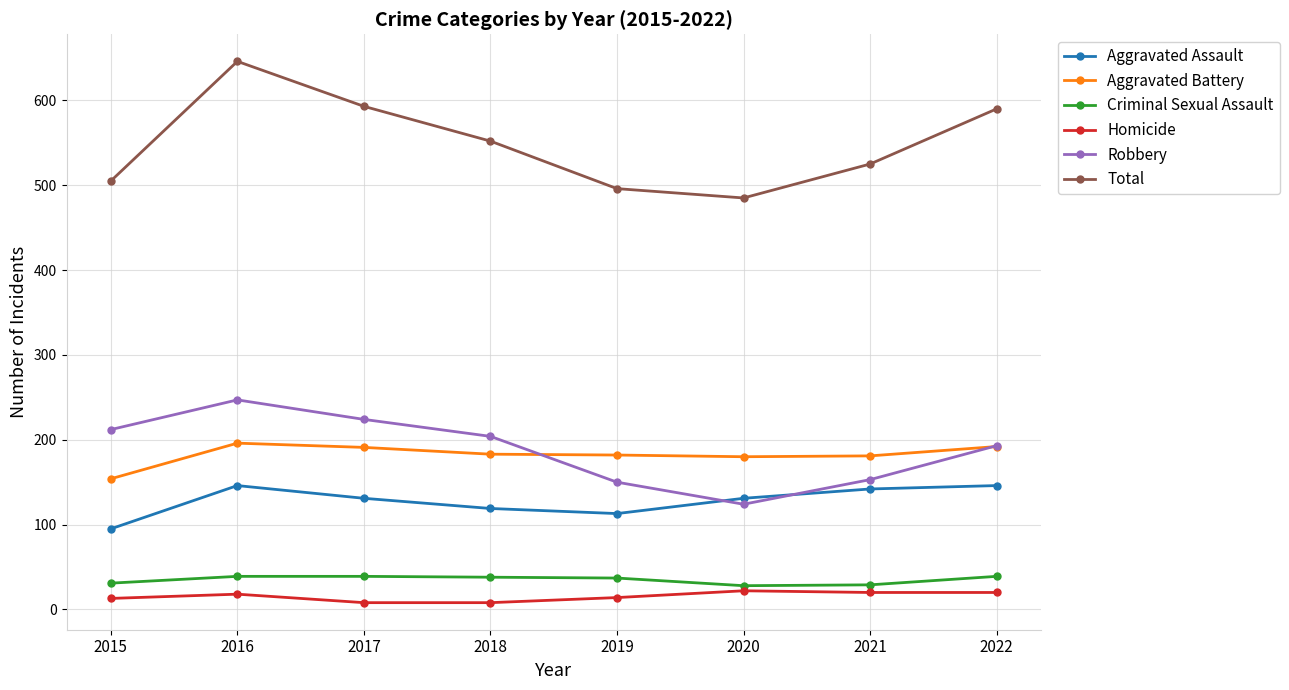

At which category is the sum across all series the highest?

2016